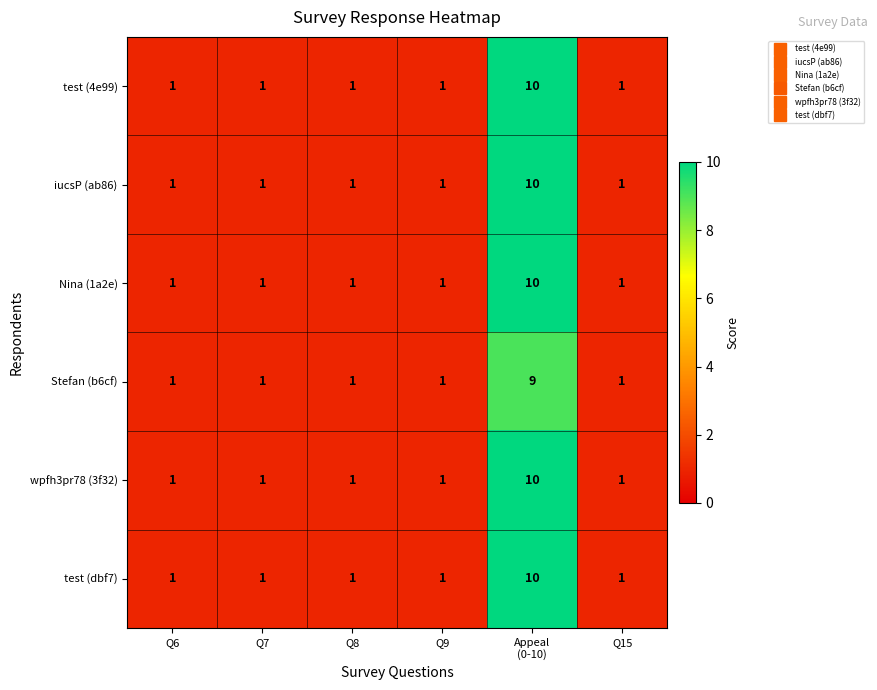

Is it true that Nina (1a2e) equals 1 at Q15?

True